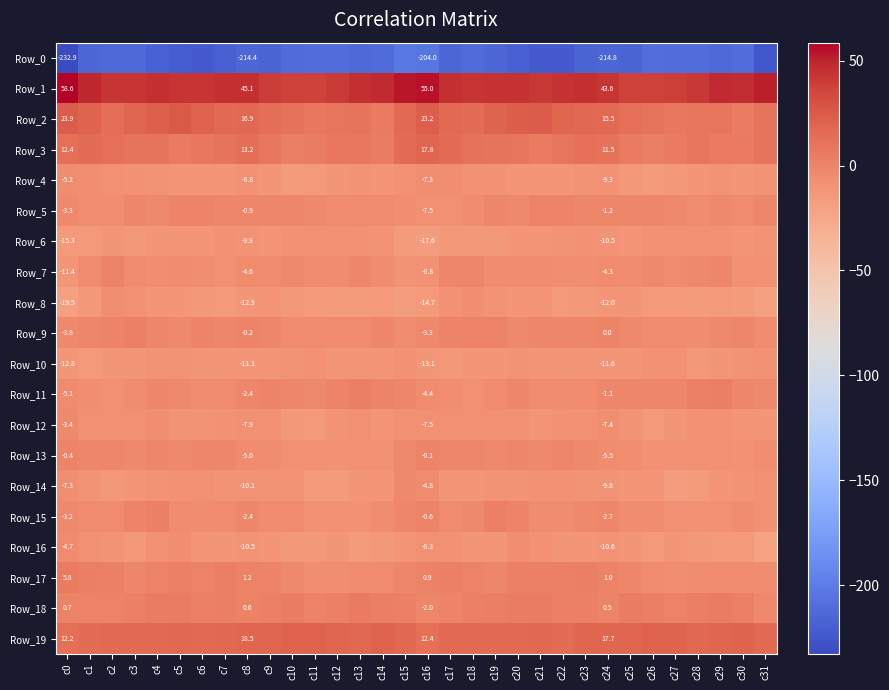

Which category has the lowest value in the Row_10 series?

c1